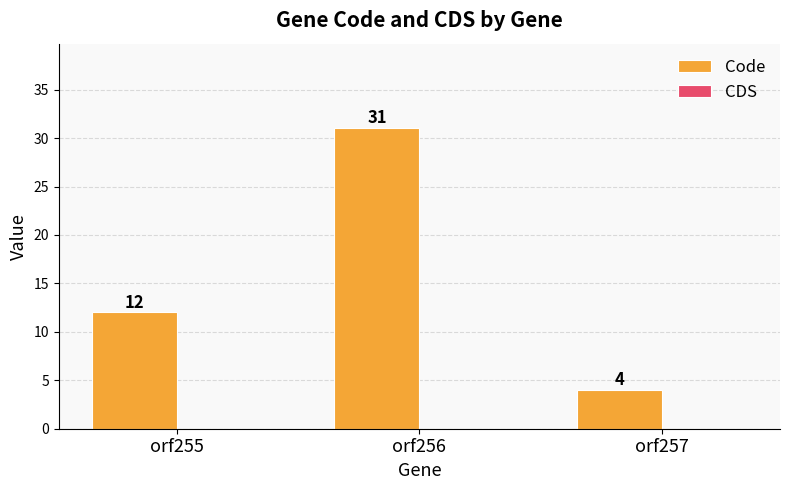

What is the approximate value at orf256?

31